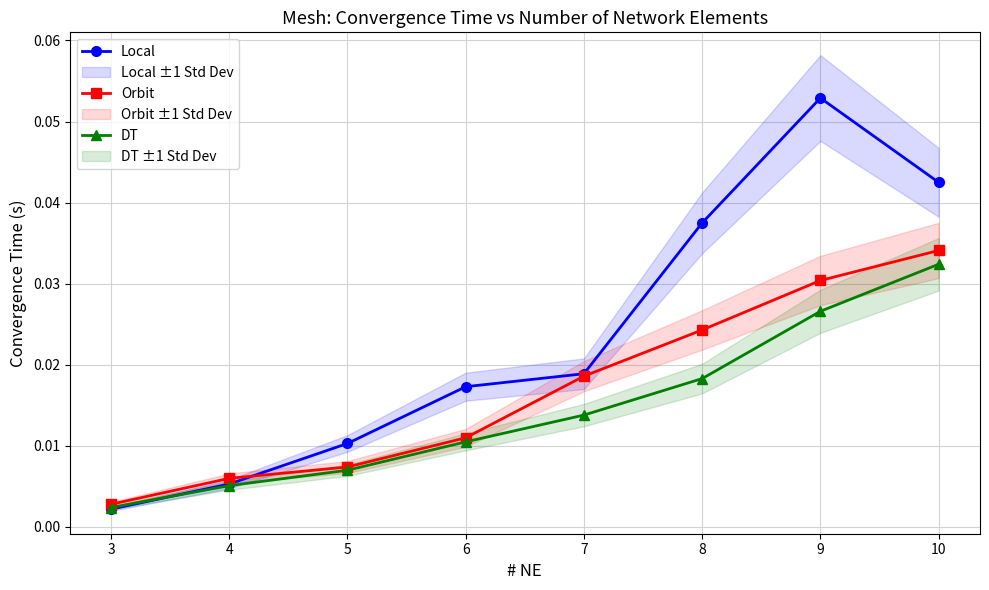

Is the value of Orbit at 5 greater than the value of DT at 5?

Yes